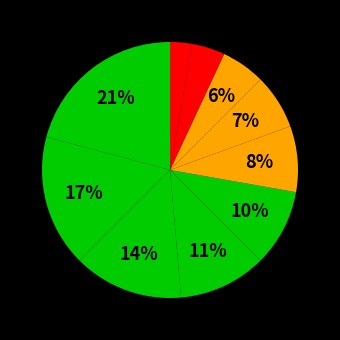

How many slices are in this pie chart?

10